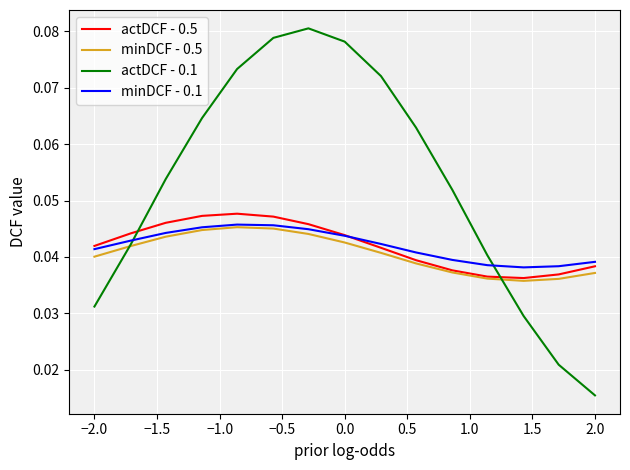

How many lines are shown in the chart?

4